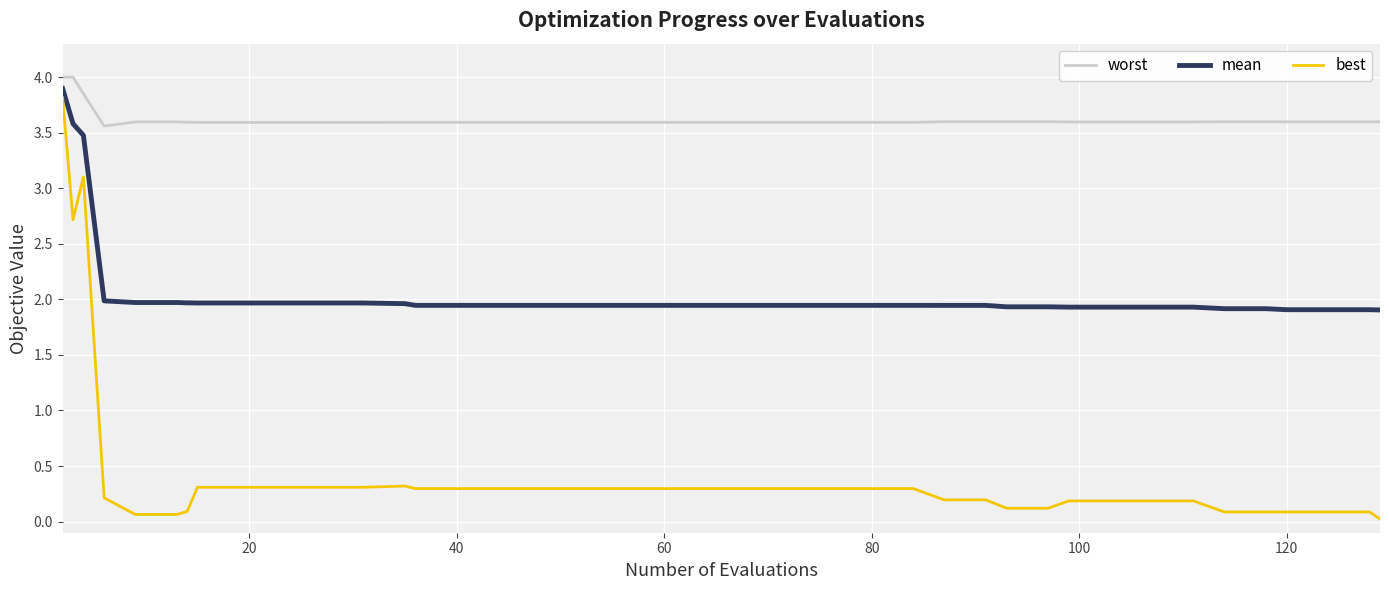

What is the highest value of the worst series?

4.0